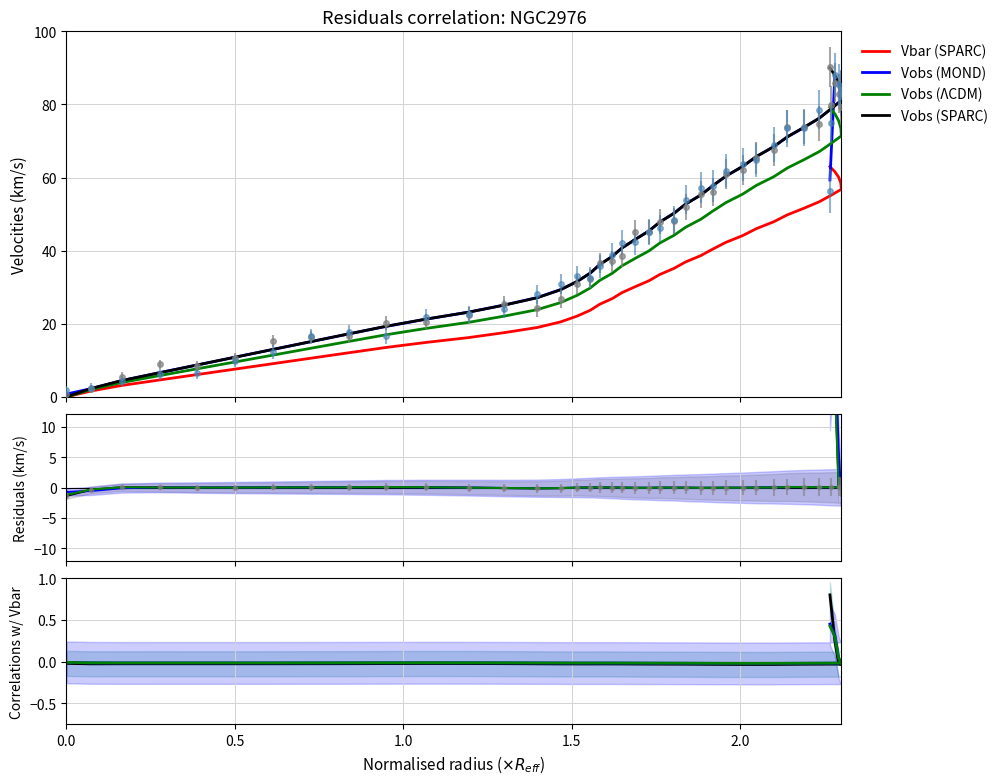

Which series ends up on top after the final intersection of Vobs (ΛCDM) and Vobs (SPARC)?

Vobs (SPARC)